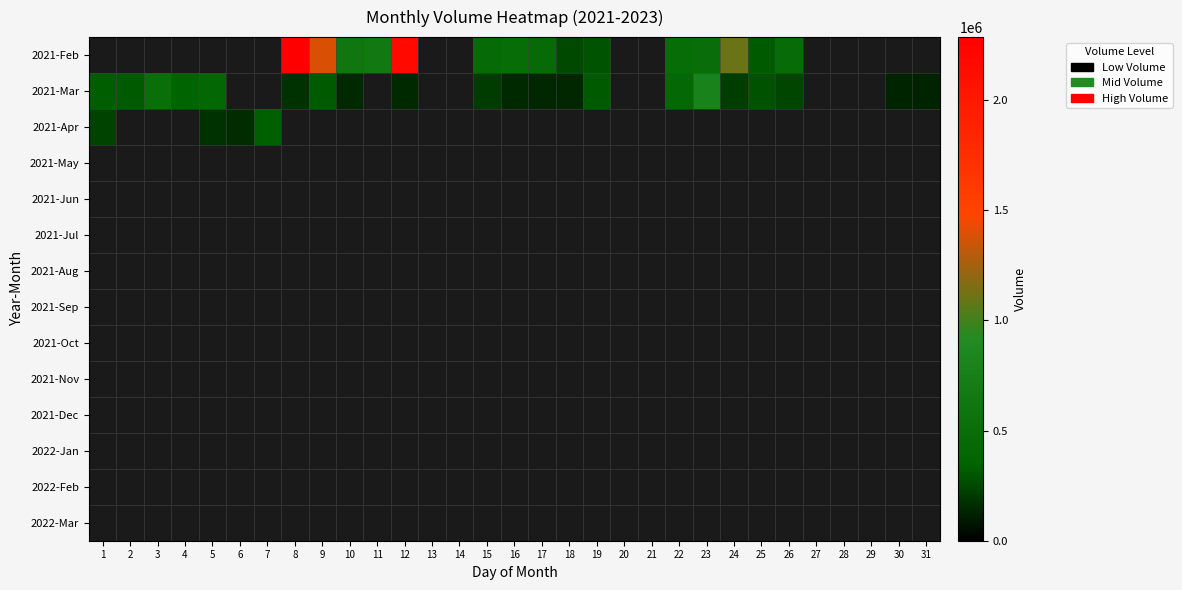

Which label corresponds to the largest value in the chart?

8